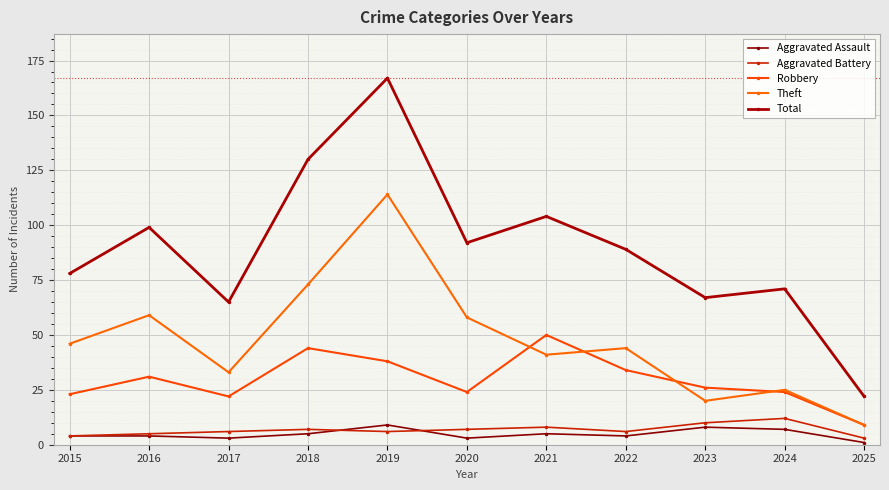

What is the total value across all series at 2019?

334